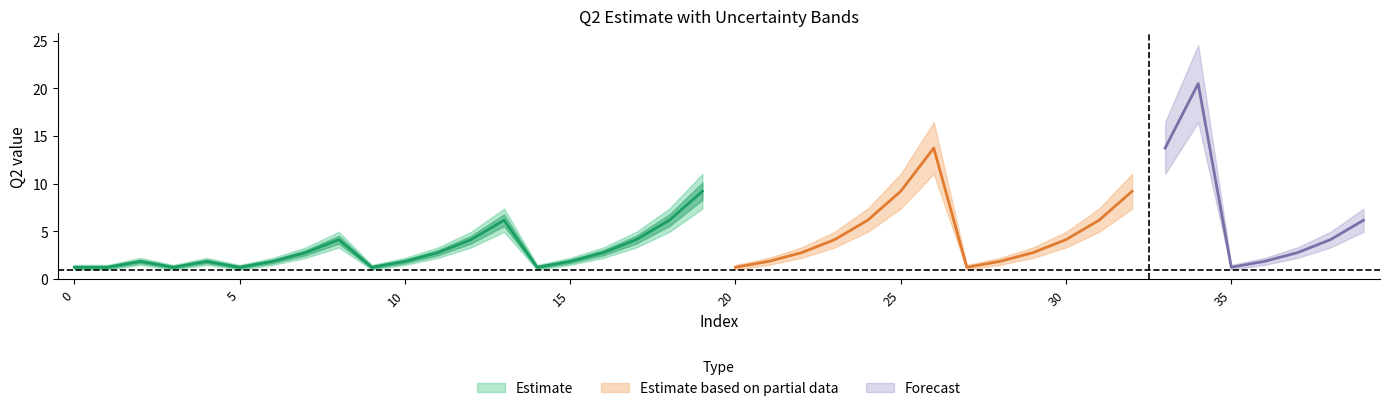

The Q2 series shows 1.2 at 3. True or false?

True